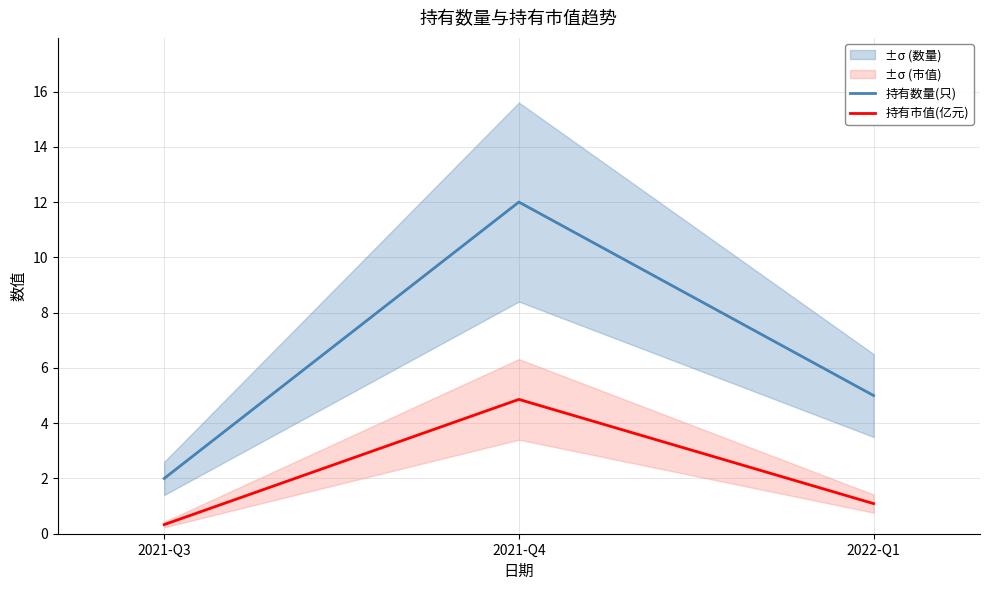

How many values in the 持有数量(只) series are below 5?

1